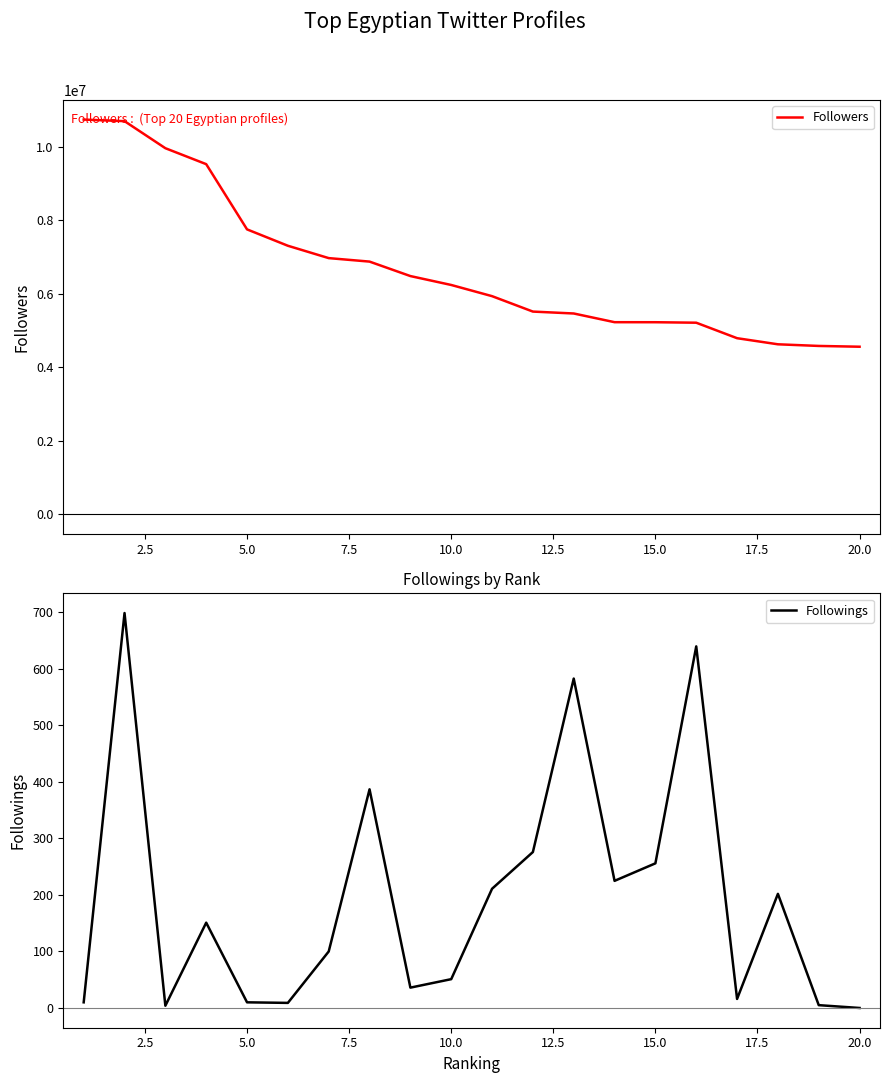

What is the minimum value for Followers?

4561052